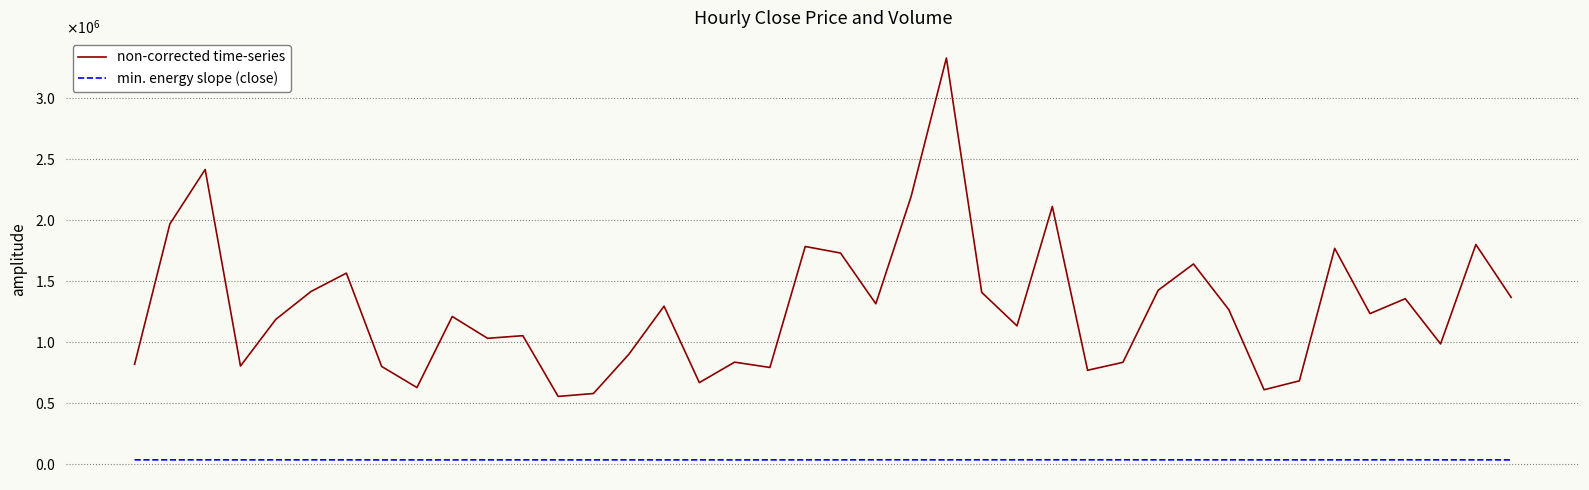

What are all the series names shown in the legend?

non-corrected time-series, min. energy slope (close)